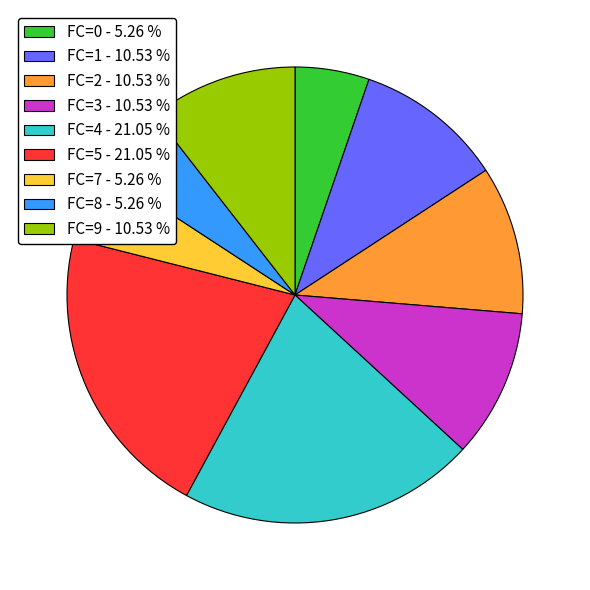

Does any single category account for the majority?

No